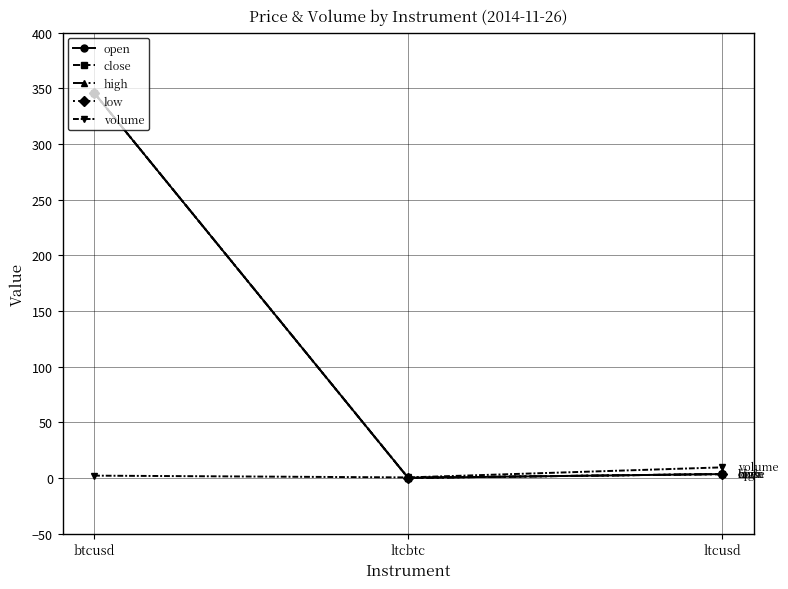

Does the chart have visible grid lines?

Yes